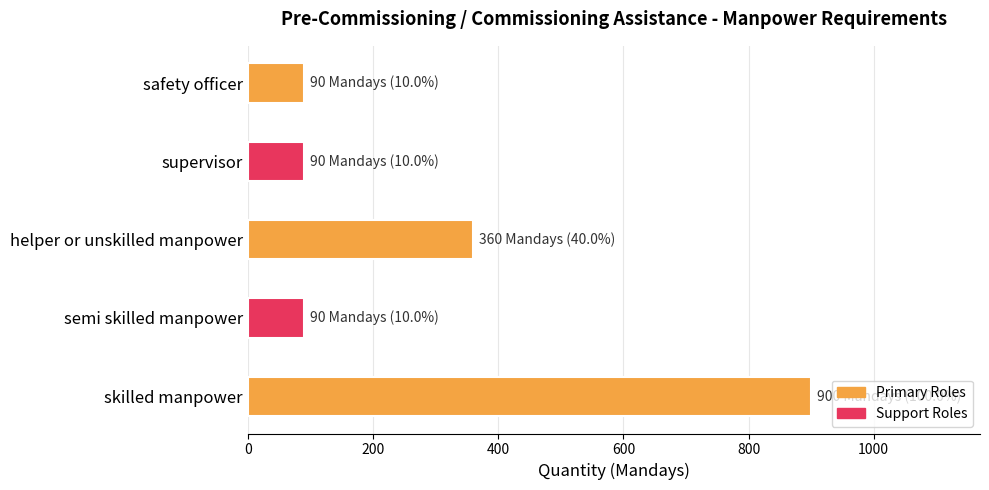

Which has a higher value, semi skilled manpower or helper or unskilled manpower?

helper or unskilled manpower